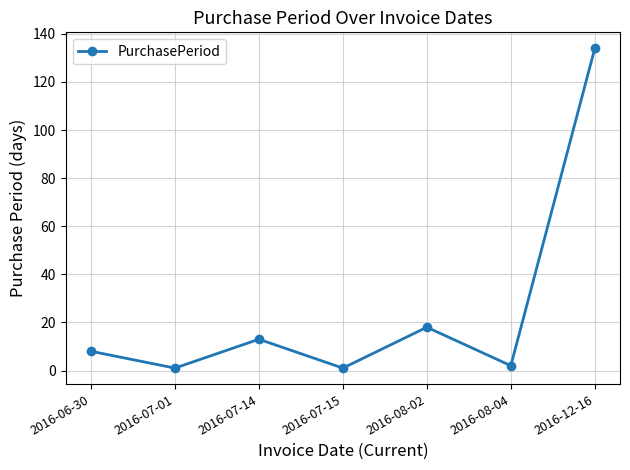

How many lines are shown in the chart?

1